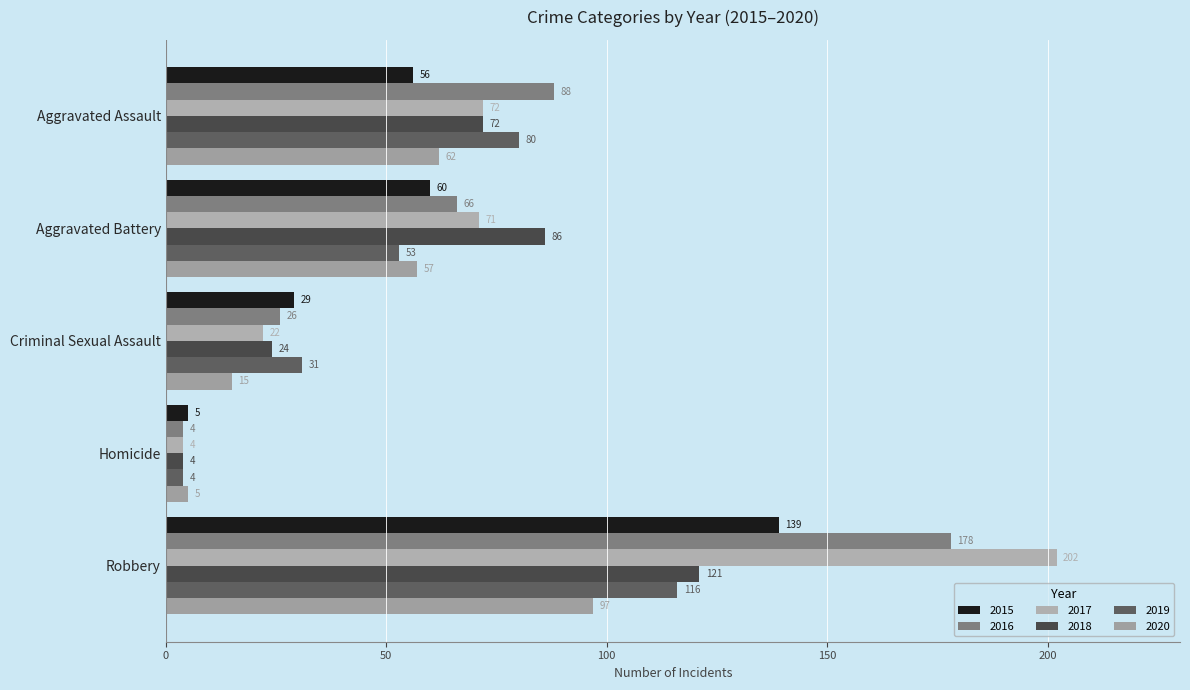

Which has a higher value, Homicide or Robbery?

Robbery